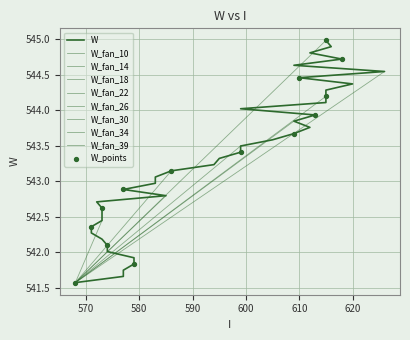

What is the ratio of the value at 579 to the value at 626?

1.0